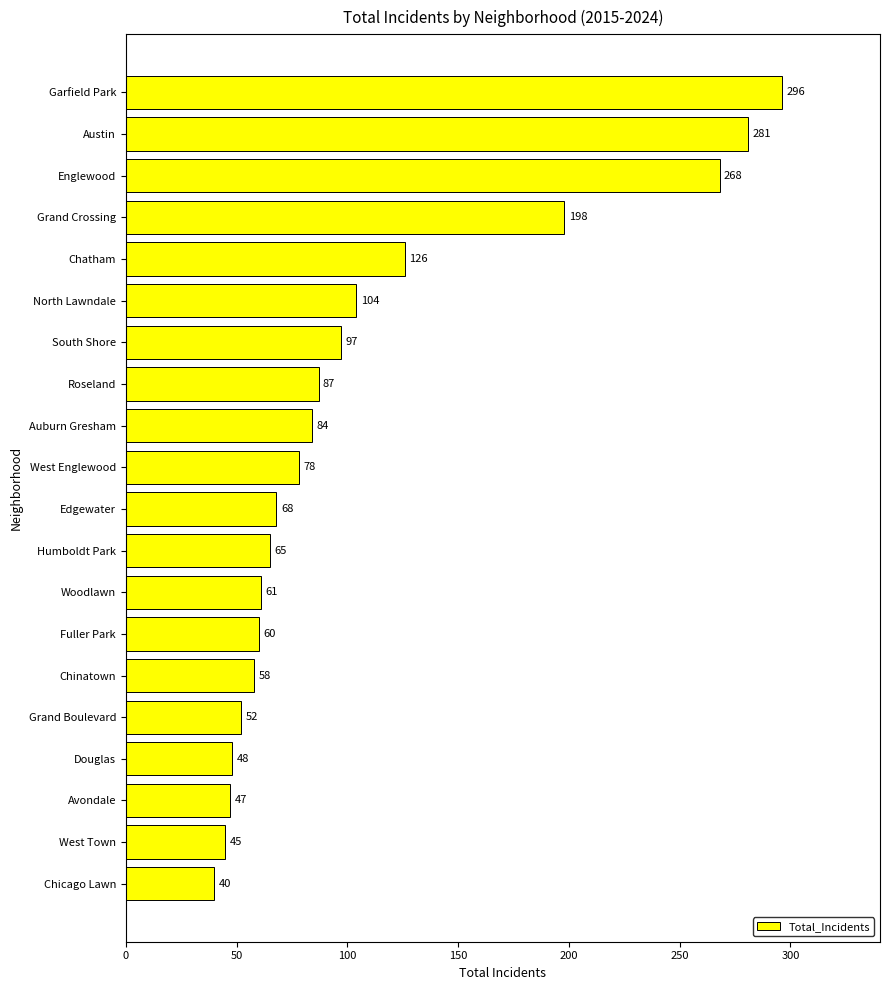

What is the change in value from West Town to Grand Boulevard?

+7